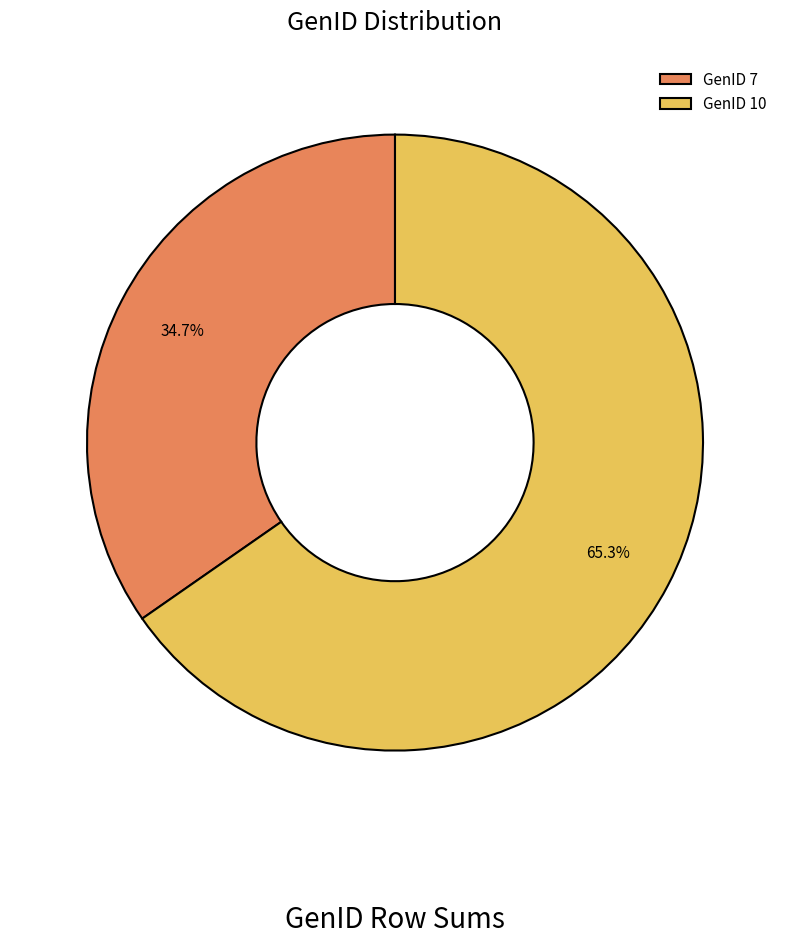

Between GenID 7 and GenID 10, which is larger?

GenID 10